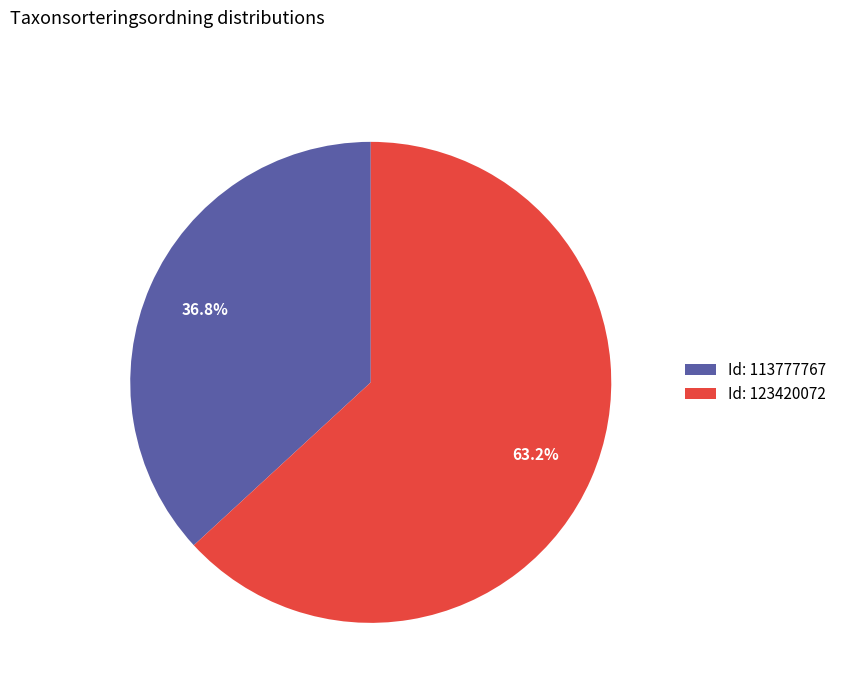

How many slices are in this pie chart?

2